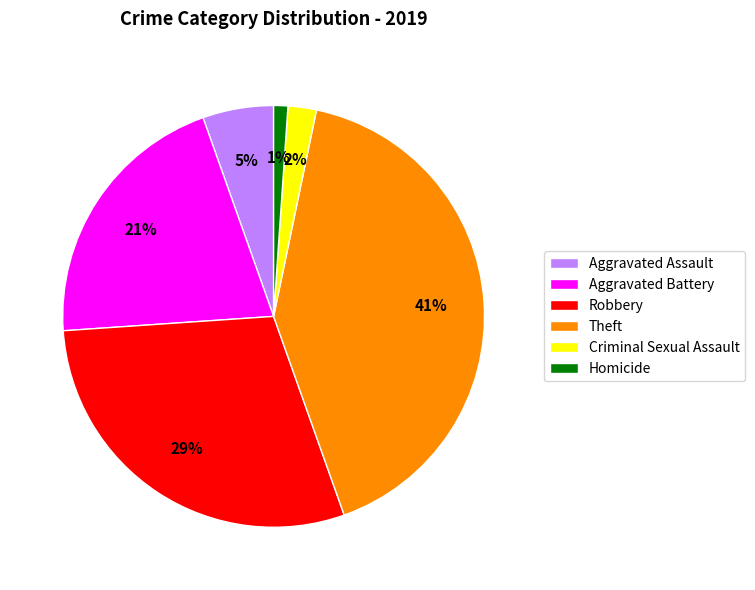

What percentage is the Homicide slice, to the nearest percent?

1%